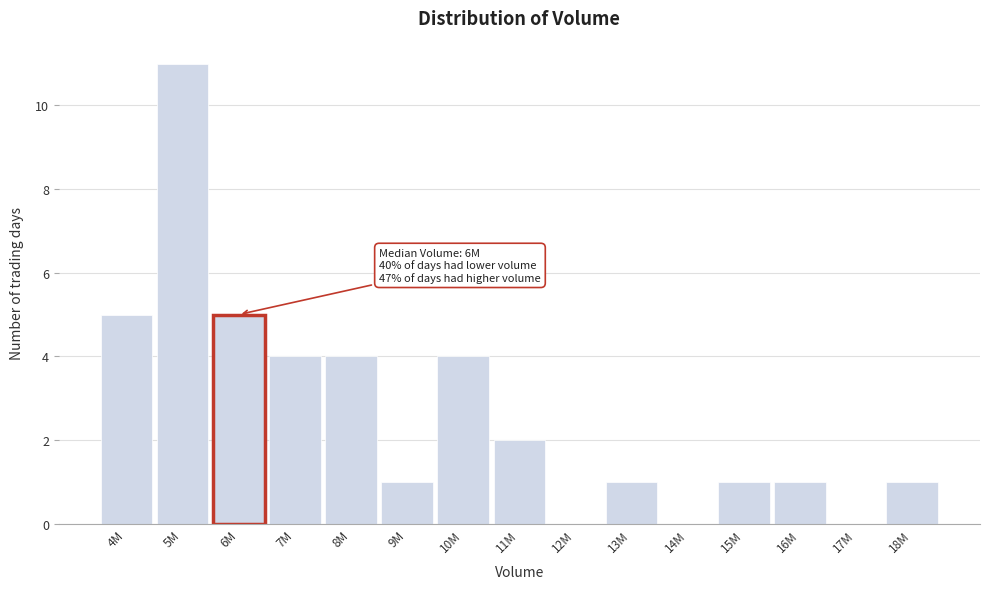

Reading right to left, list all the values displayed in this chart.

18M=1	17M=0	16M=1	15M=1	14M=0	13M=1	12M=0	11M=2	10M=4	9M=1	8M=4	7M=4	6M=5	5M=11	4M=5